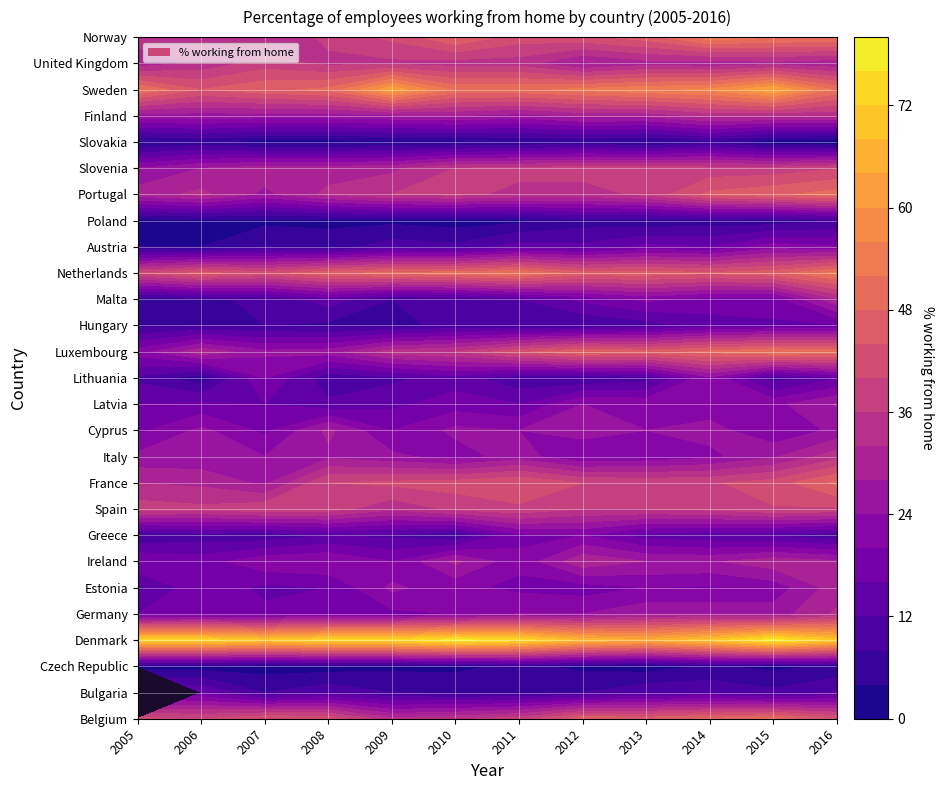

Which category has the highest value in the Slovenia series?

2016